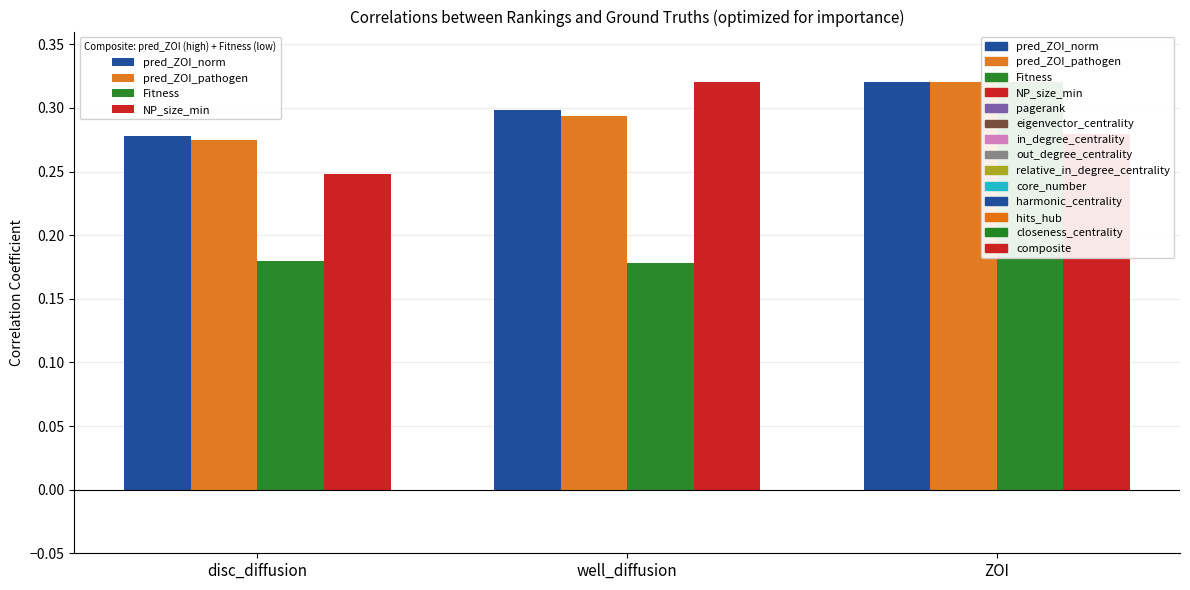

How many bars are there in each group?

4